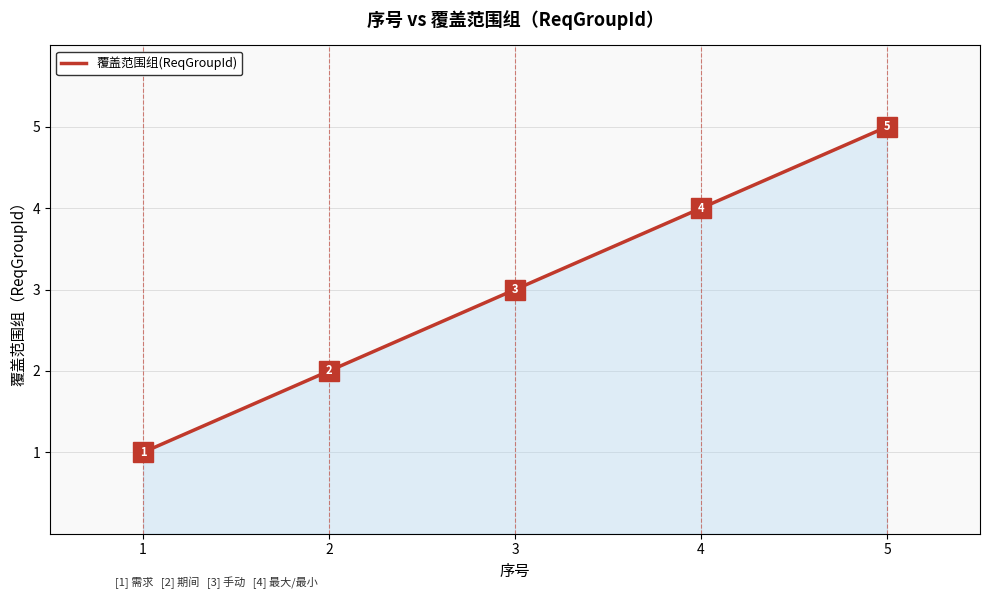

The chart shows a value of 1 at 4. True or false?

False